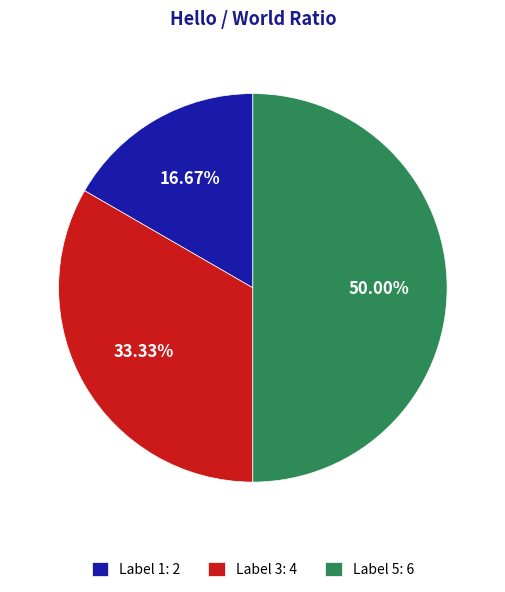

Do Label 1: 2 and Label 5: 6 together represent more than half of the pie?

Yes